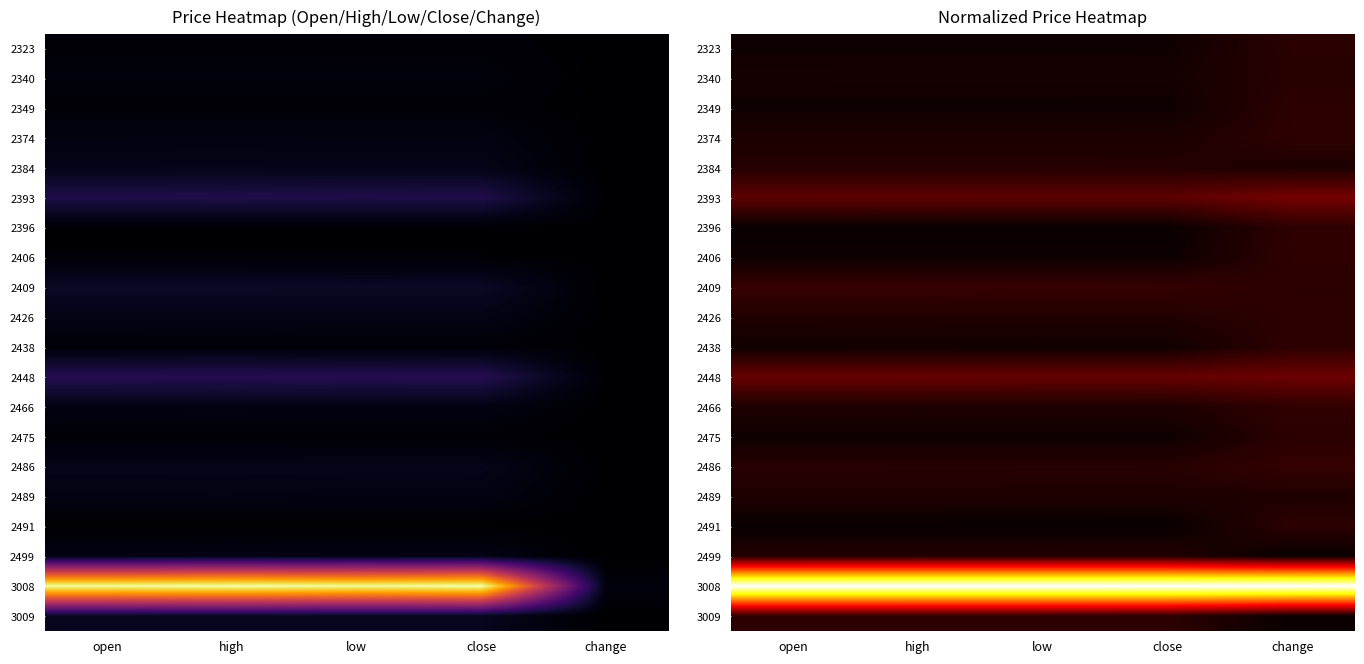

What is the total value across all series at low?

1.7